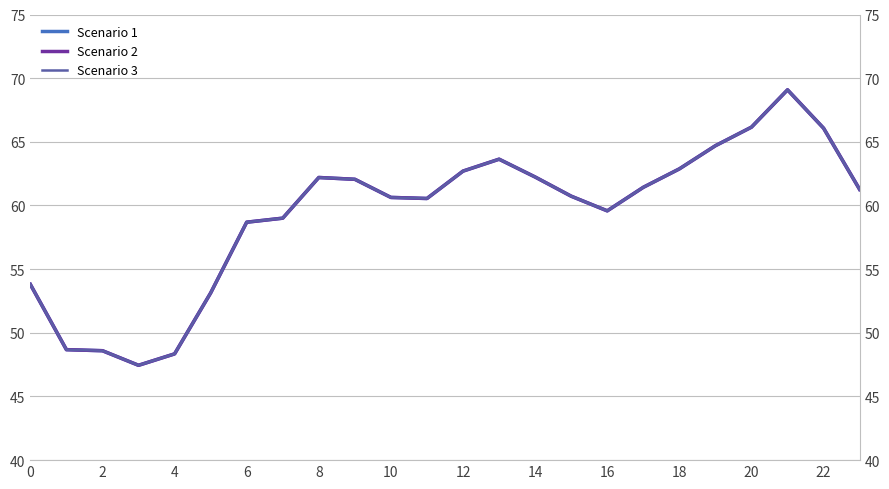

What is the difference between the second highest and minimum values in the Scenario 1 series?

18.7